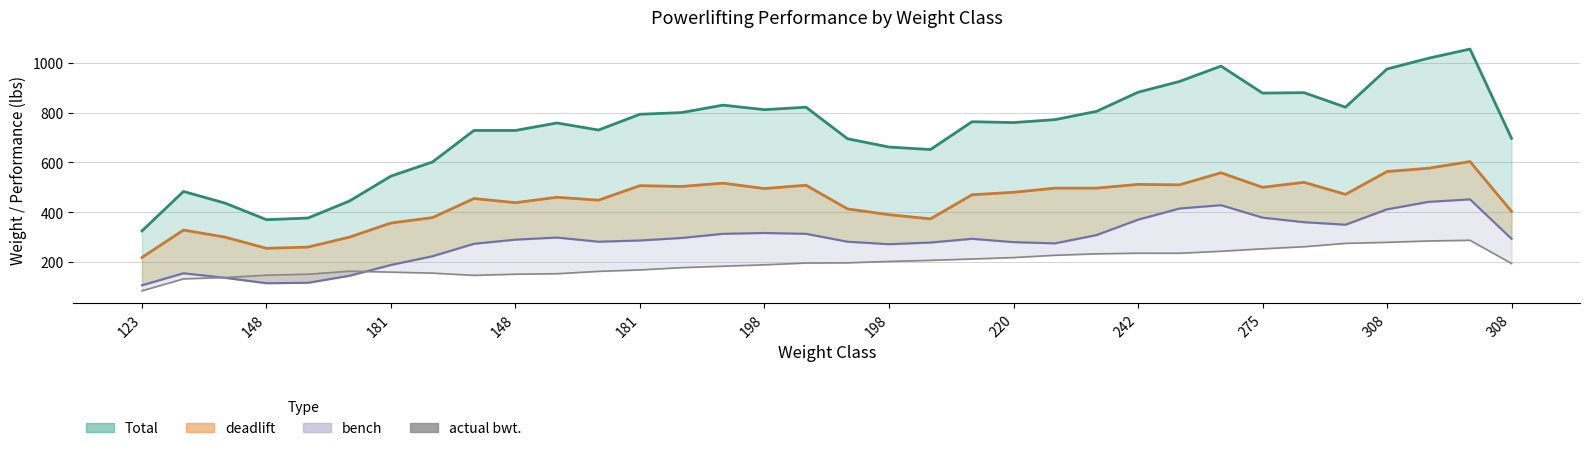

True or false: Total (smooth) and actual bwt. cross at least once.

False